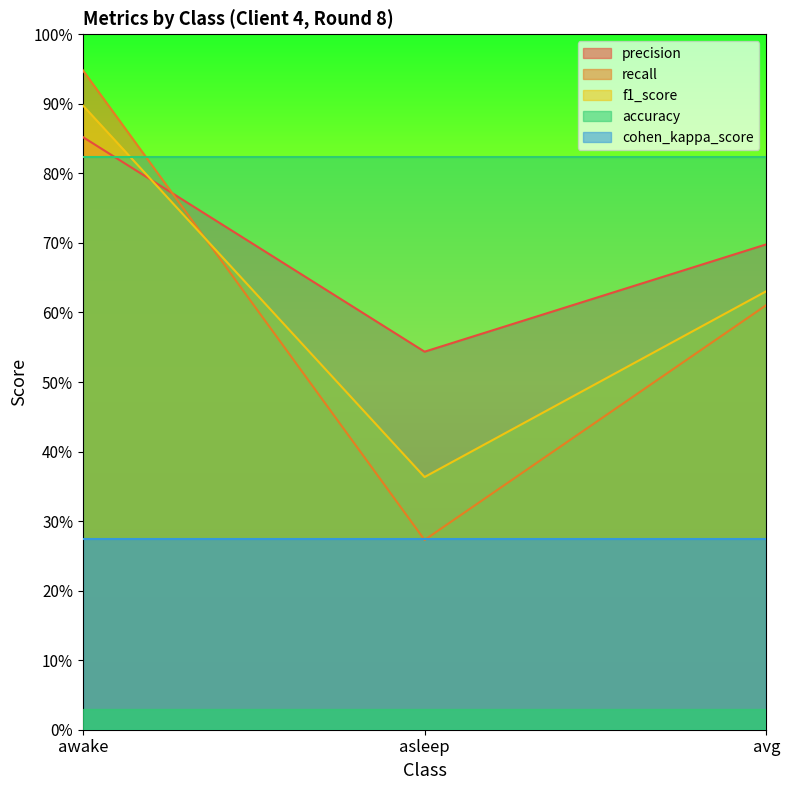

What are all the series names shown in the legend?

precision, recall, f1_score, accuracy, cohen_kappa_score